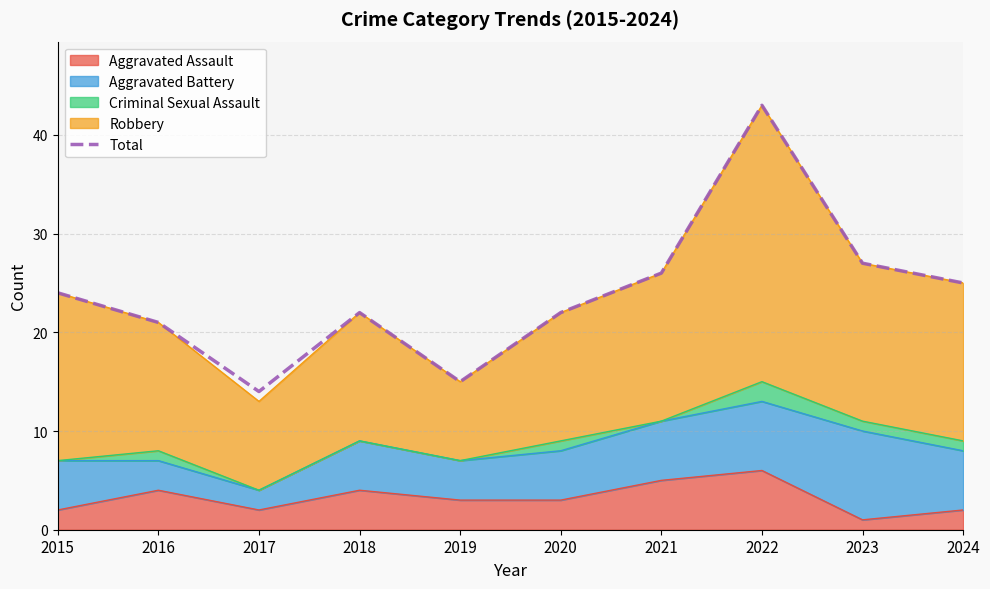

Where is the data nearest to the value 28?

2023